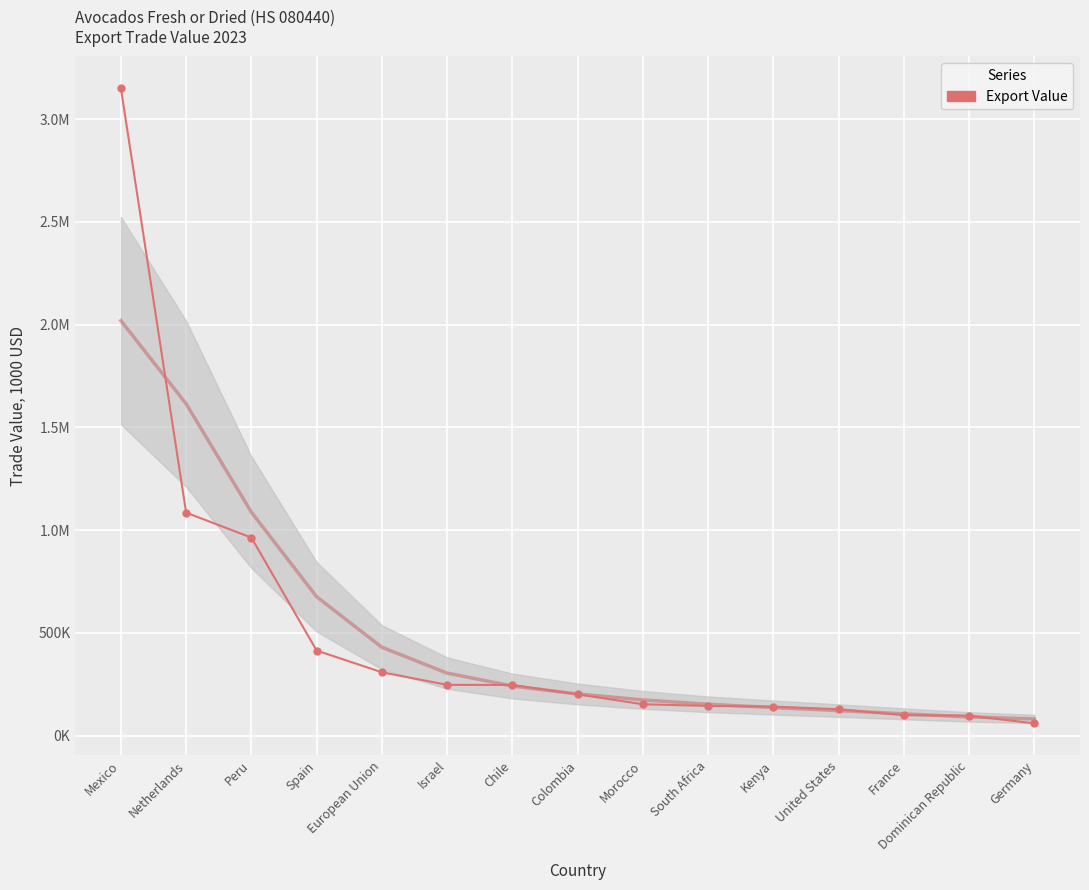

What is the label of the 8th point from the left?

Colombia